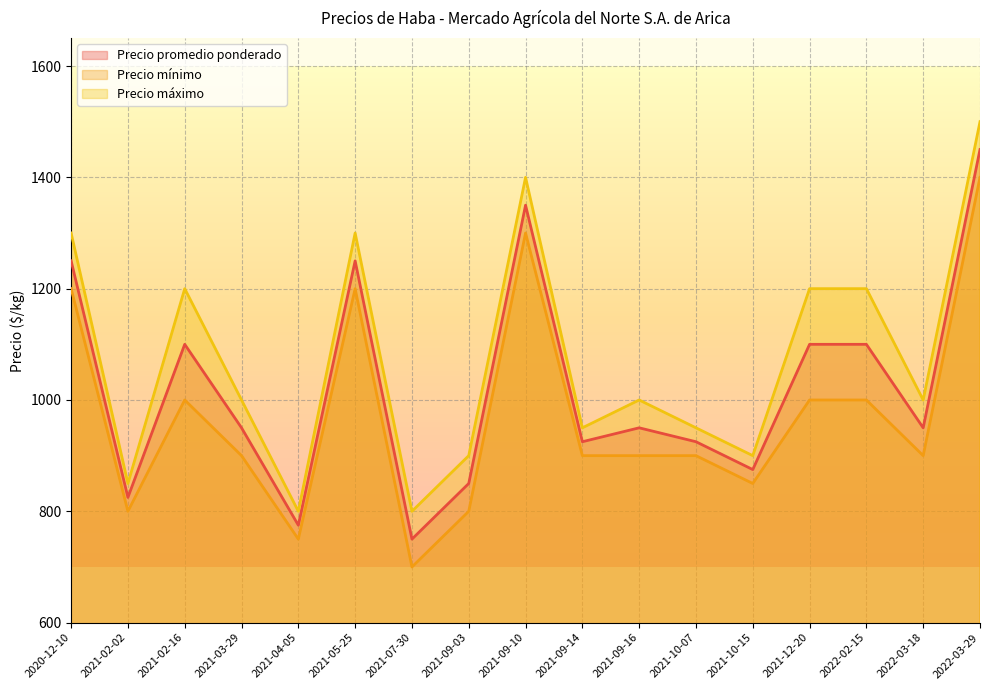

What is the difference between the highest and lowest values at 2021-05-25?

100